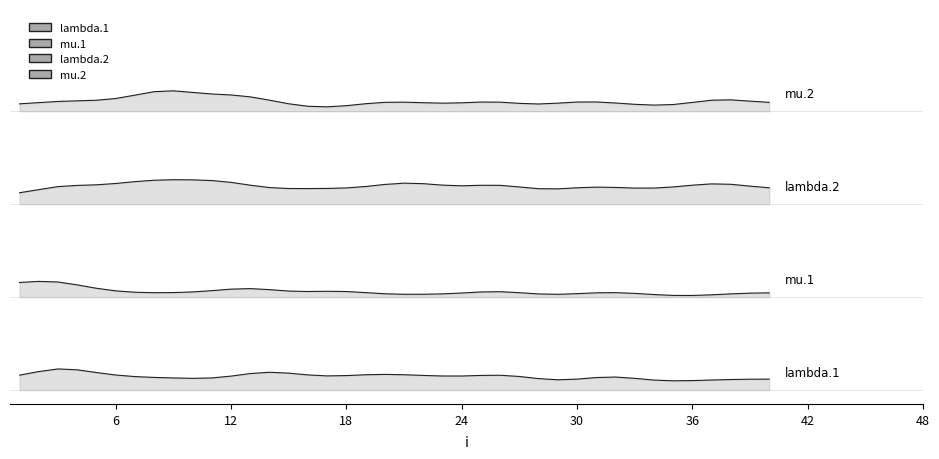

True or false: mu.2 and lambda.2 intersect in this chart.

False